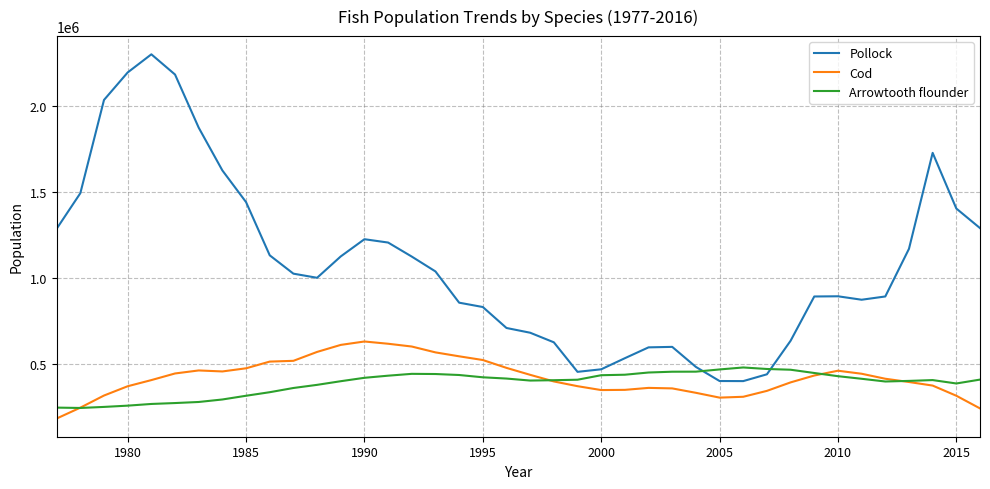

List the series in order of their peak value, lowest first.

Arrowtooth flounder, Cod, Pollock